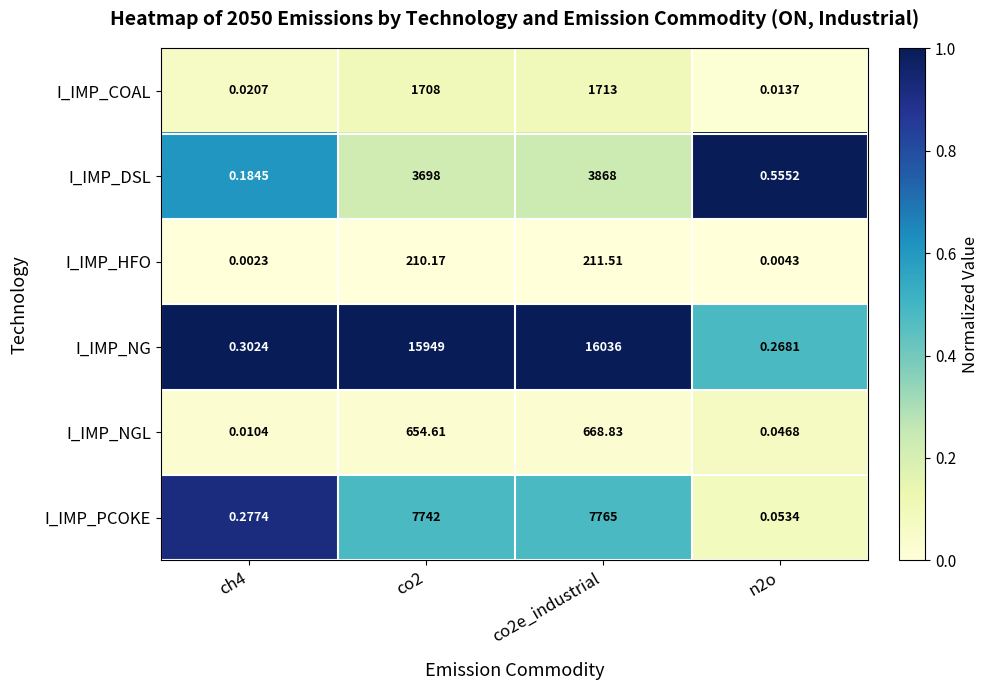

List the series in order of their peak value, lowest first.

I_IMP_HFO, I_IMP_NGL, I_IMP_COAL, I_IMP_DSL, I_IMP_PCOKE, I_IMP_NG